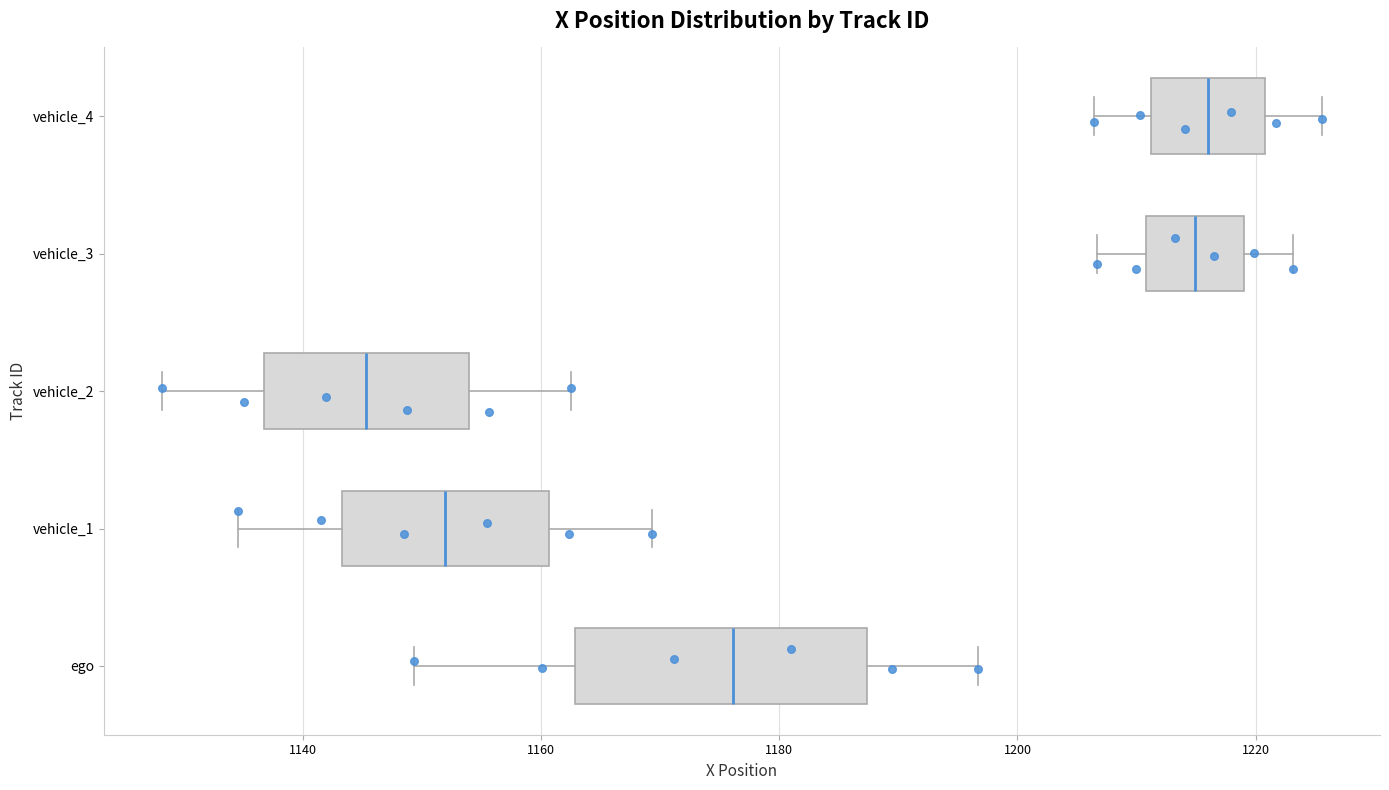

Reading bottom to top, transcribe this box plot: for each box, give where its median line is, the range the box spans, and where its two whiskers end, as read against the x-axis. The values are not printed on the chart, so give them approximately, as read against the axis.

ego: median 1176, box 1162 to 1188, whiskers 1150 to 1196
vehicle_1: median 1152, box 1144 to 1160, whiskers 1134 to 1170
vehicle_2: median 1146, box 1136 to 1154, whiskers 1128 to 1162
vehicle_3: median 1214, box 1210 to 1218, whiskers 1206 to 1224
vehicle_4: median 1216, box 1212 to 1220, whiskers 1206 to 1226